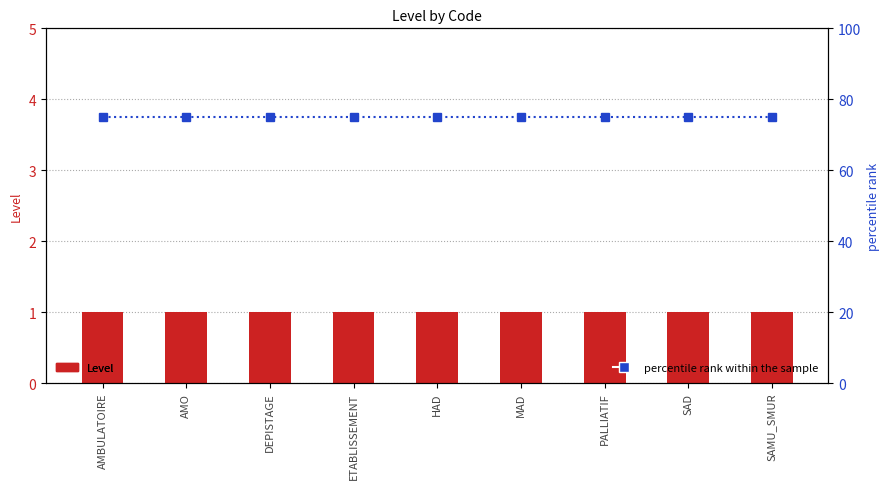

Reading left to right, transcribe all the data shown in this chart.

Level: AMBULATOIRE=1	AMO=1	DEPISTAGE=1	ETABLISSEMENT=1	HAD=1	MAD=1	PALLIATIF=1	SAD=1	SAMU_SMUR=1
percentile rank within the sample: AMBULATOIRE=75	AMO=75	DEPISTAGE=75	ETABLISSEMENT=75	HAD=75	MAD=75	PALLIATIF=75	SAD=75	SAMU_SMUR=75